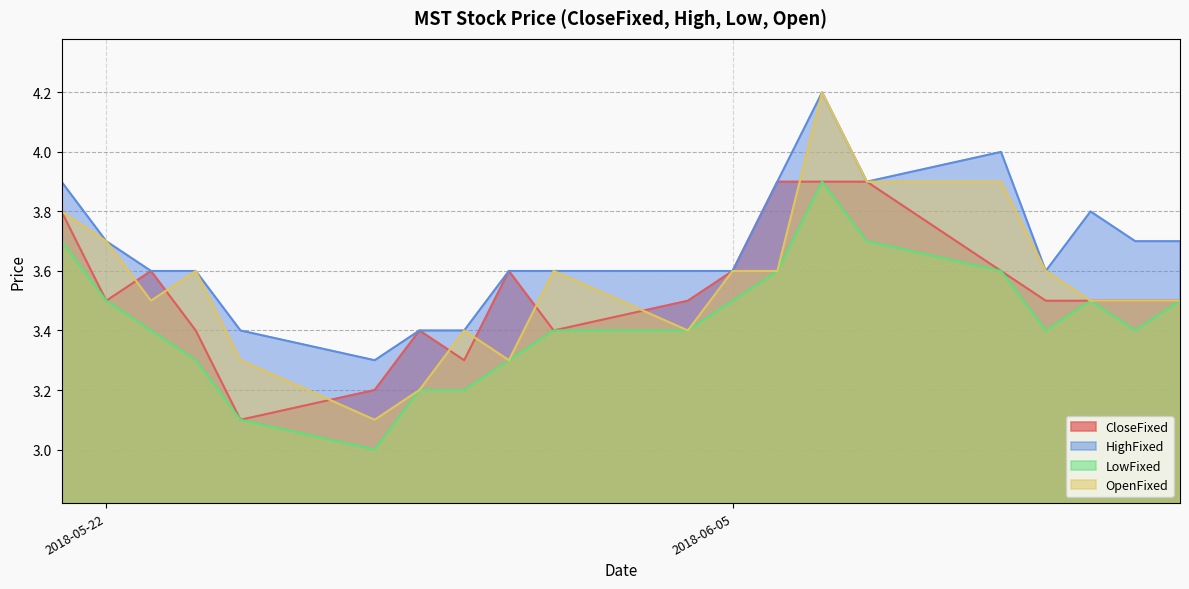

Which series has the largest total across all categories?

HighFixed